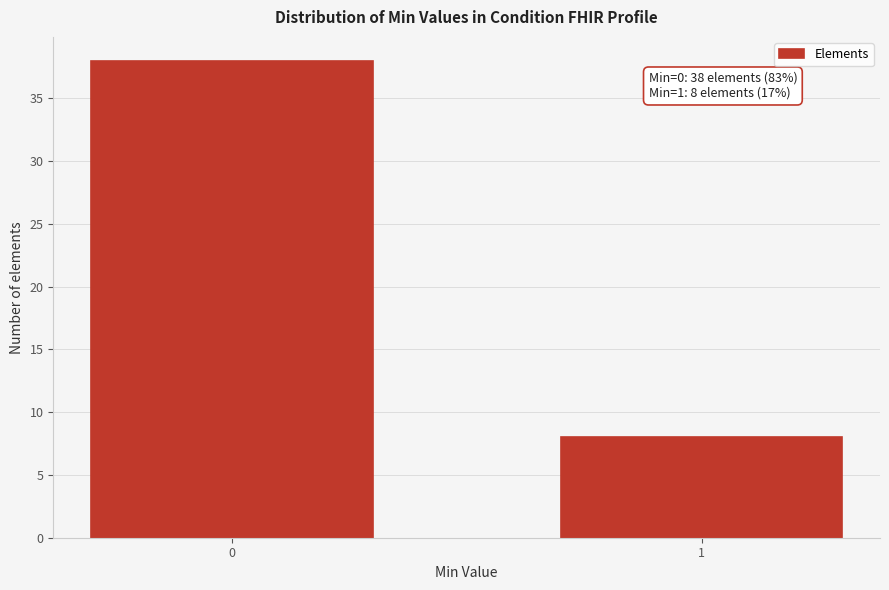

Reading left to right, what are all the values shown in this chart?

0=38	1=8